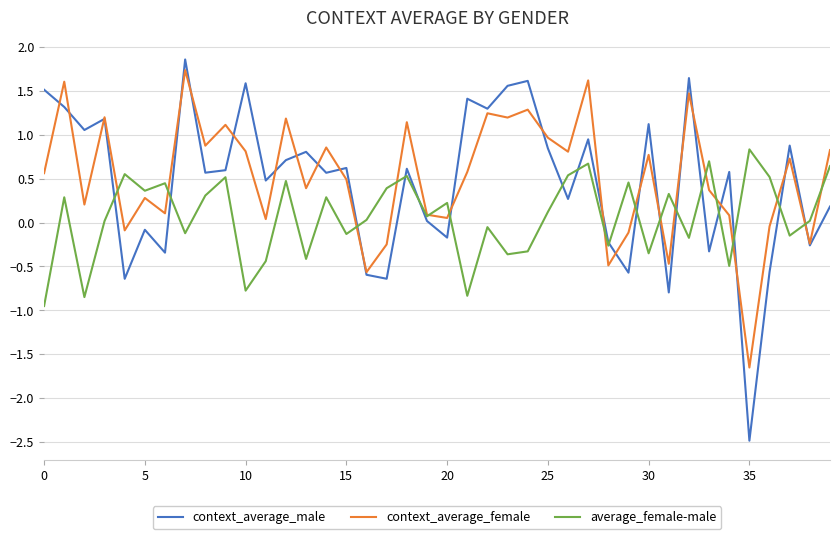

Which series has the widest spread of values?

context_average_male